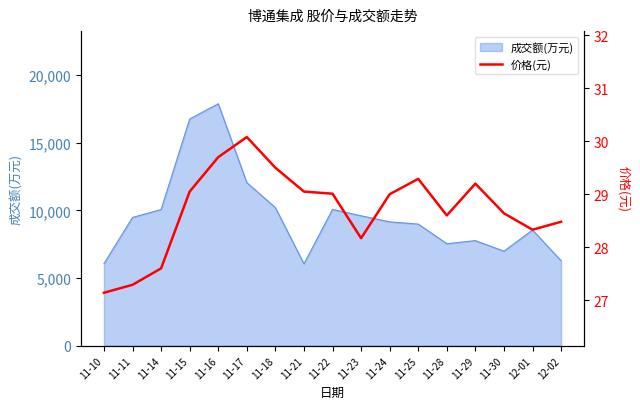

The chart shows a value of 28.6 at 11-30. True or false?

True